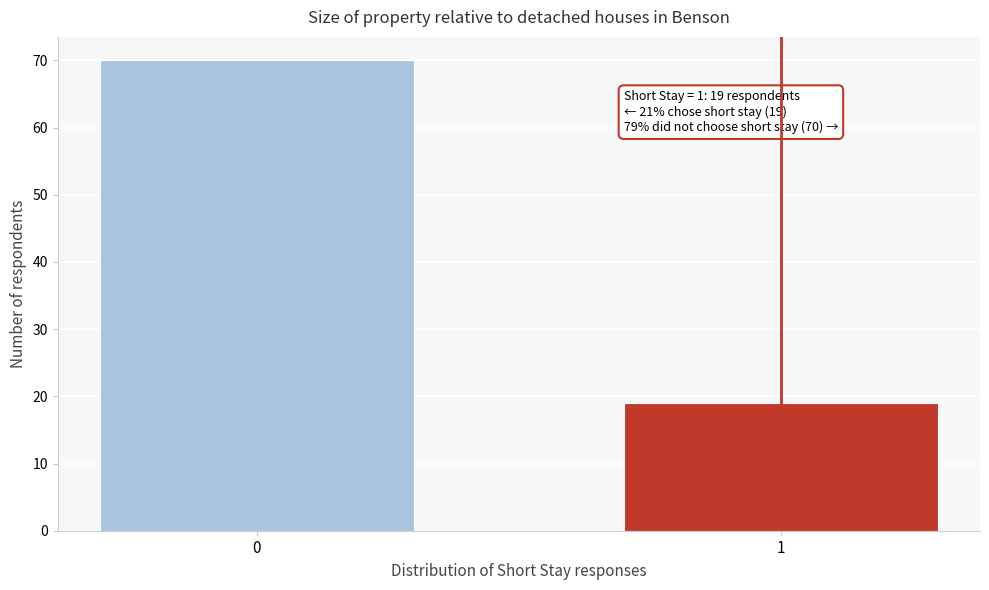

Reading left to right, what are all the values shown in this chart?

70	19